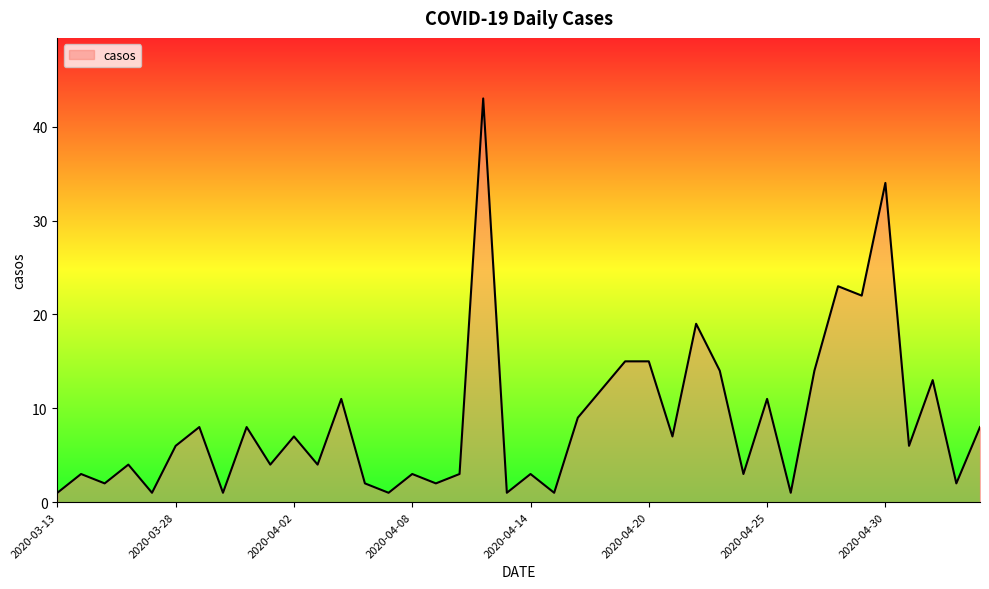

What is the maximum value shown in the chart?

43